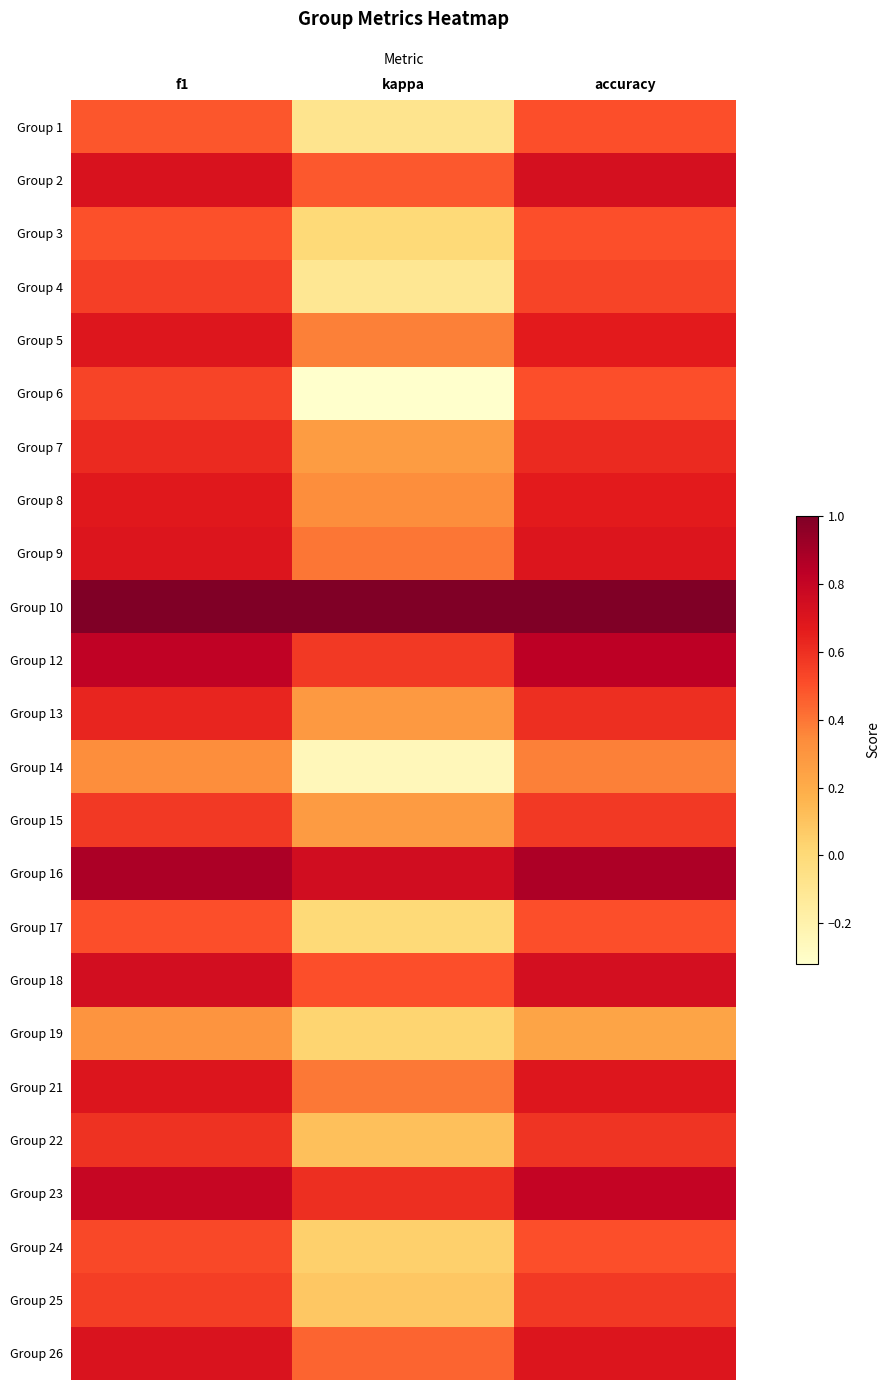

At kappa, list the series in order from smallest to largest.

Group 6, Group 14, Group 4, Group 1, Group 3, Group 17, Group 19, Group 24, Group 25, Group 22, Group 7, Group 15, Group 13, Group 8, Group 5, Group 21, Group 9, Group 26, Group 2, Group 18, Group 12, Group 23, Group 16, Group 10